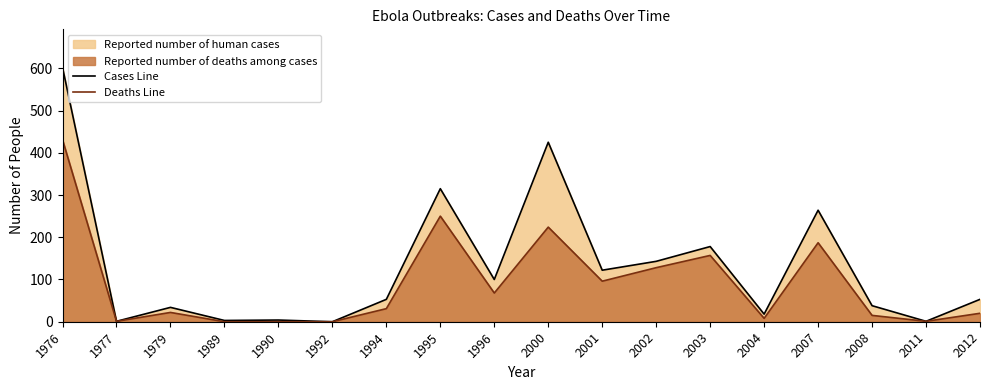

Which has a higher value, 2011 or 1989?

1989